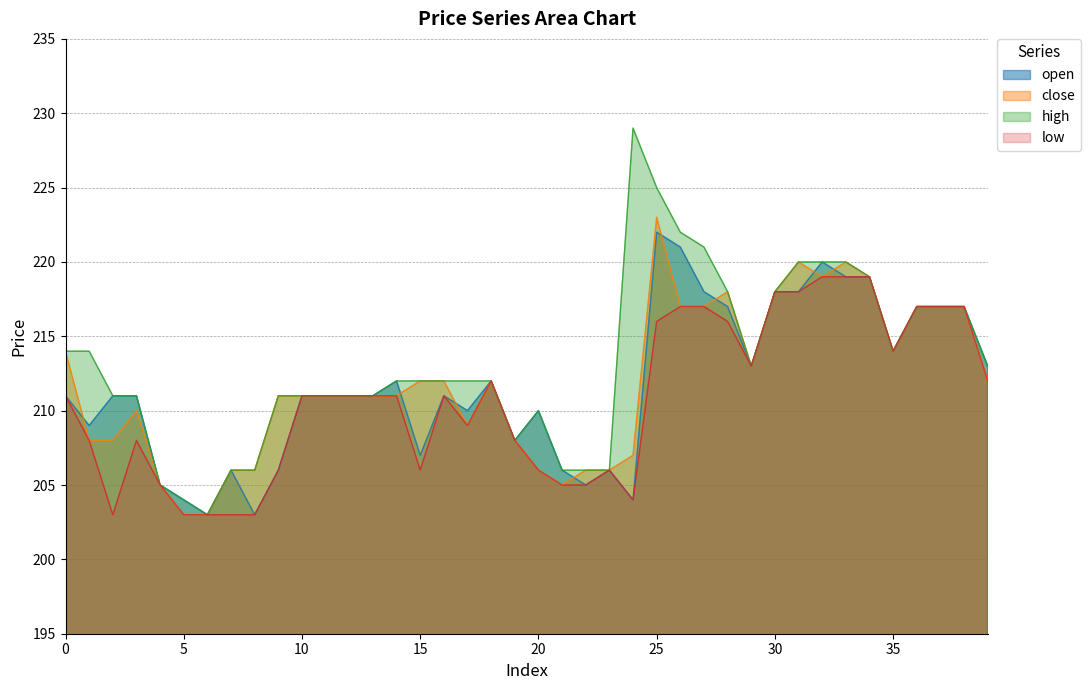

True or false: close and low cross at least once.

False